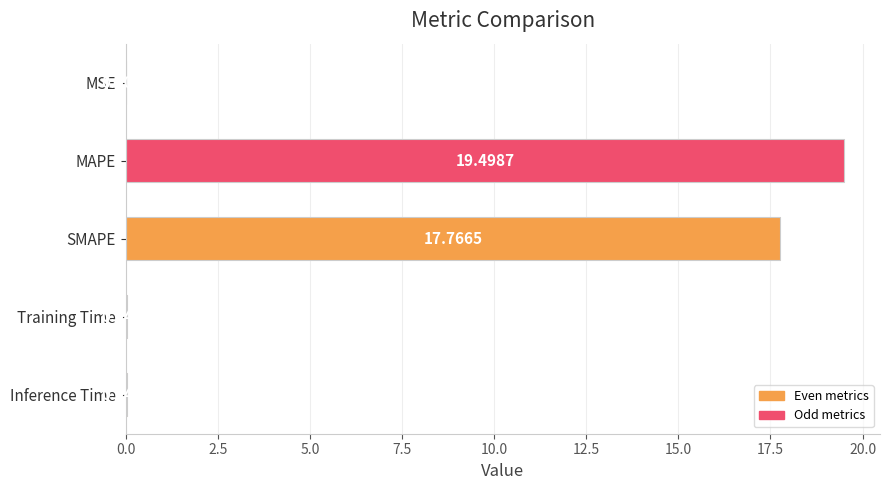

What is the maximum value shown in the chart?

19.5